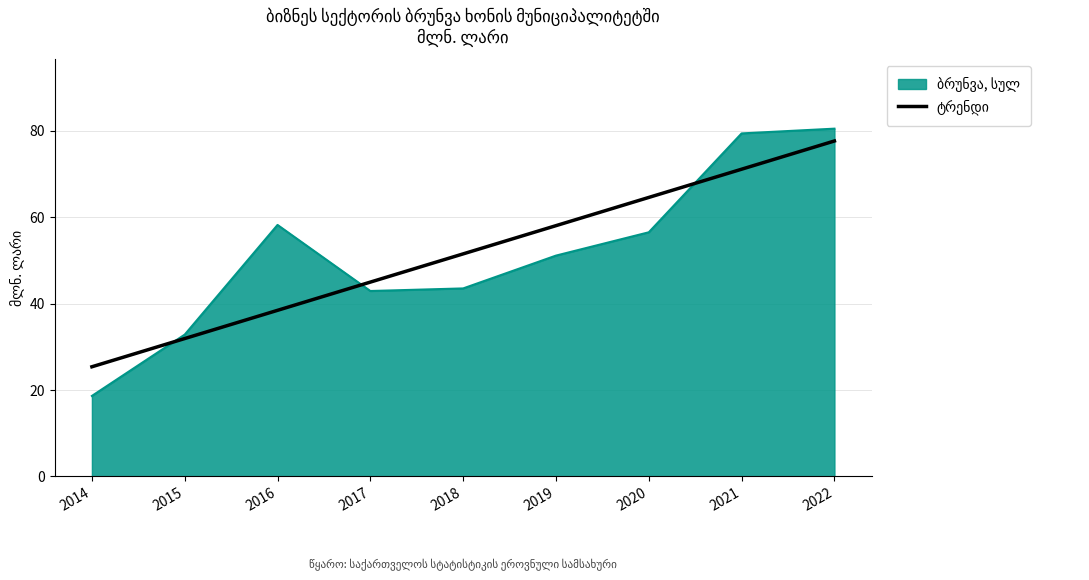

What is the total value across all series at 2021?

150.5